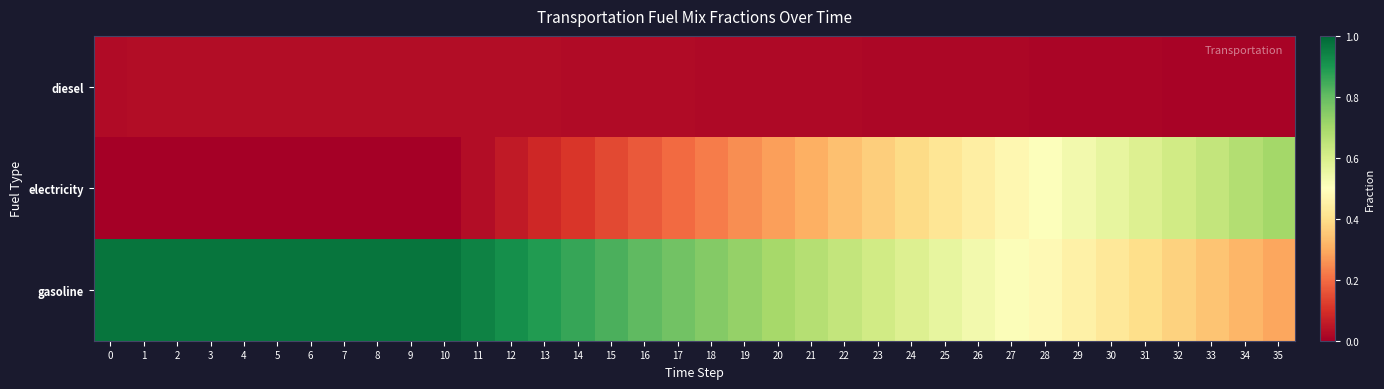

Between 29 and 6, which is larger?

6